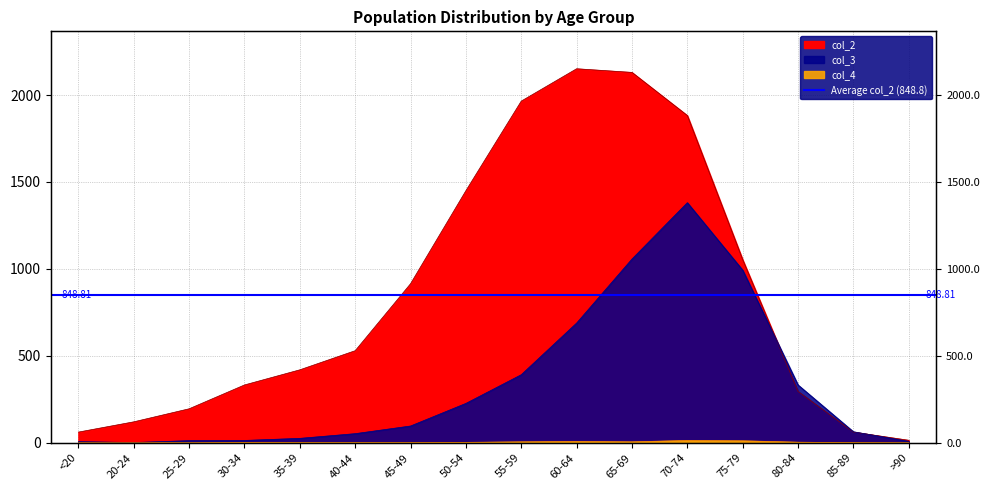

At which label does col_3 first exceed 97?

50-54